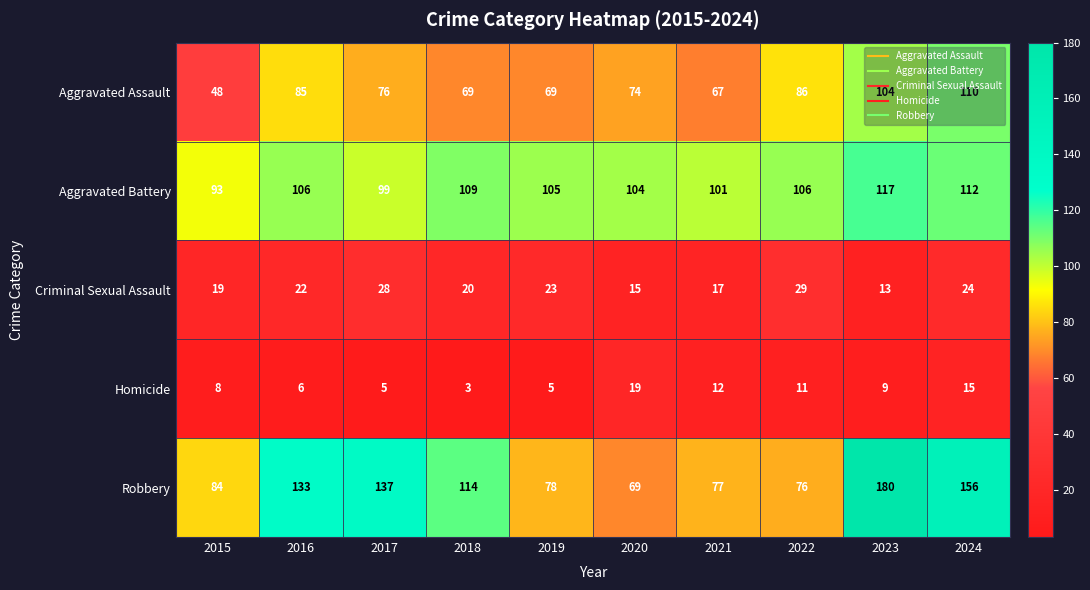

True or false: Homicide has a value of 15 at 2024.

True